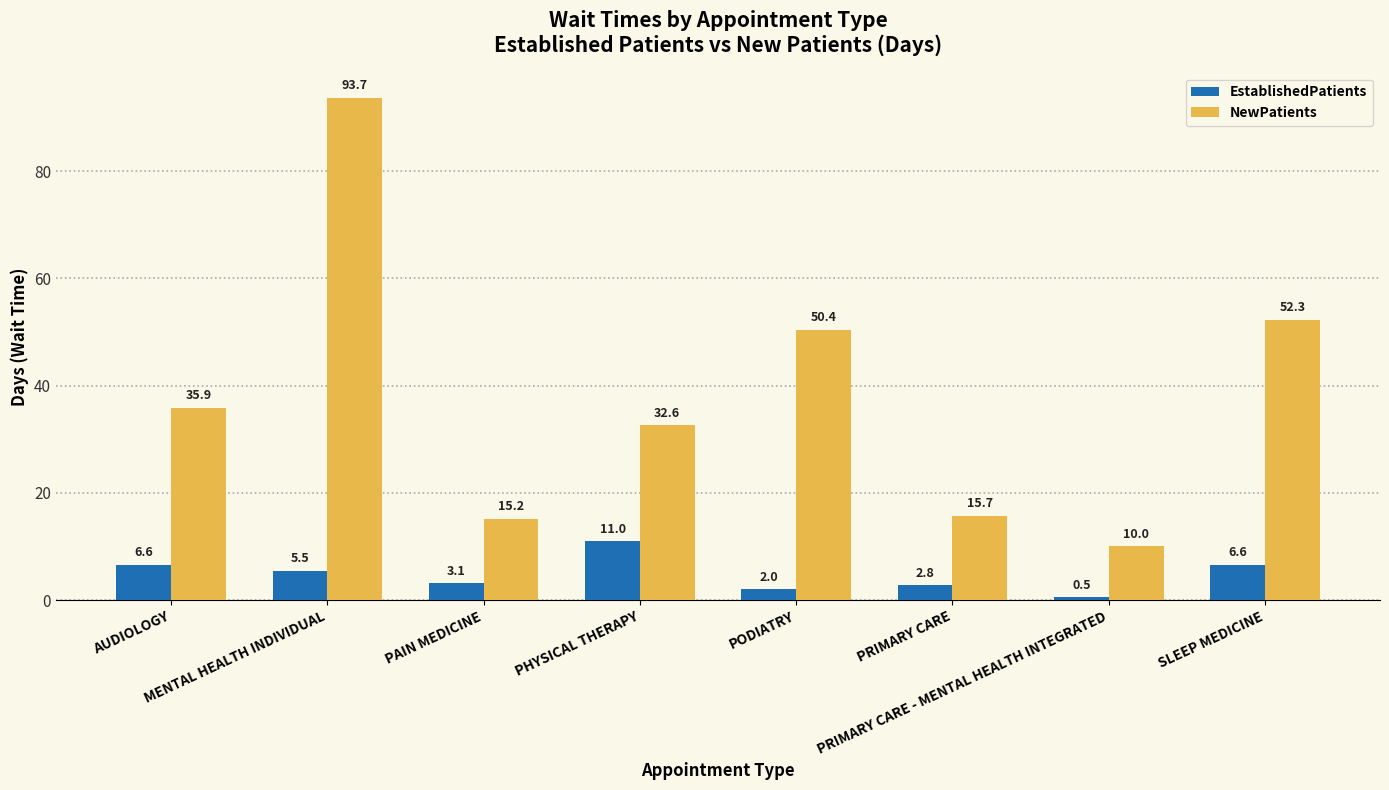

How many groups of bars are there?

8